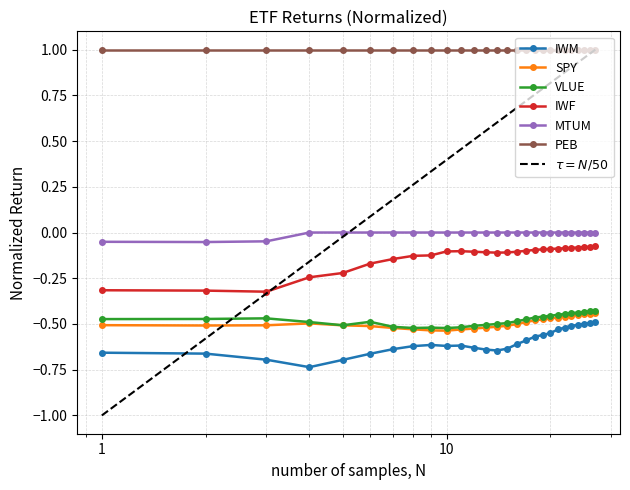

What is the value of the PEB point at the 3rd from the left?

1.0